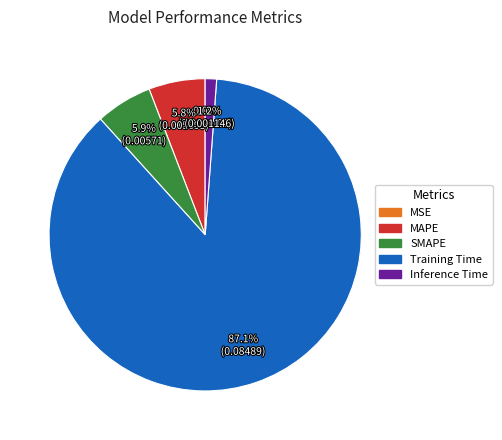

Which category has the biggest portion of the pie?

Training Time